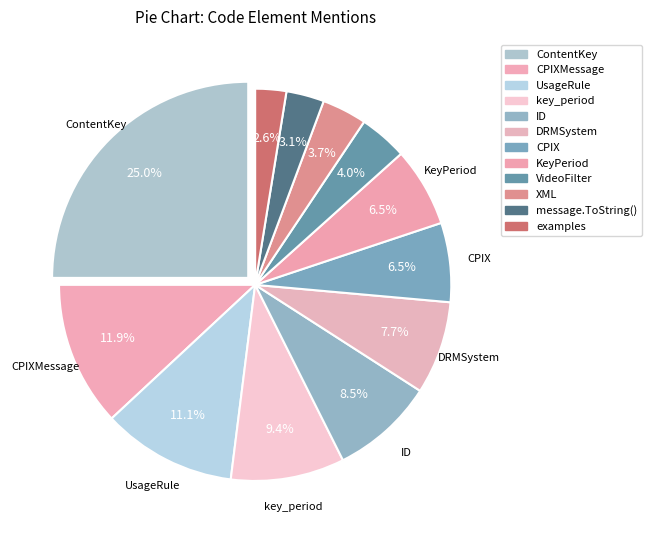

What is the smallest slice in the pie chart?

examples